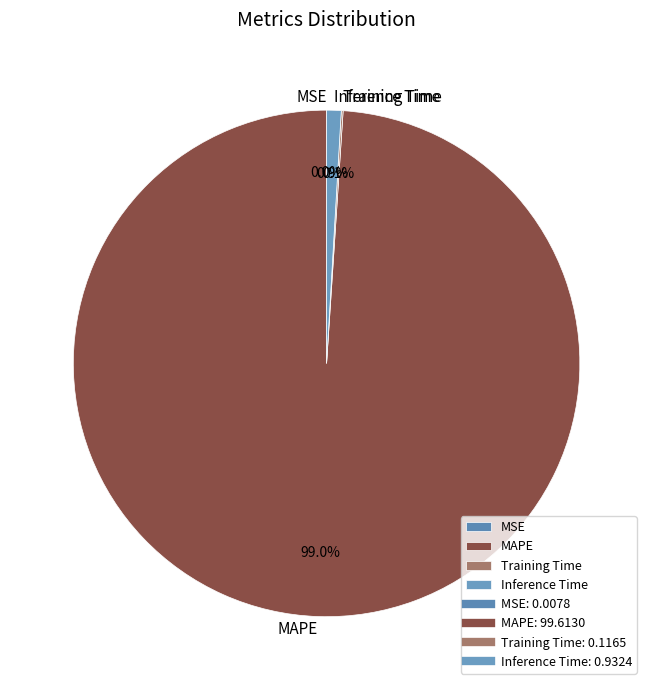

Is there any slice that represents more than half of the pie?

Yes